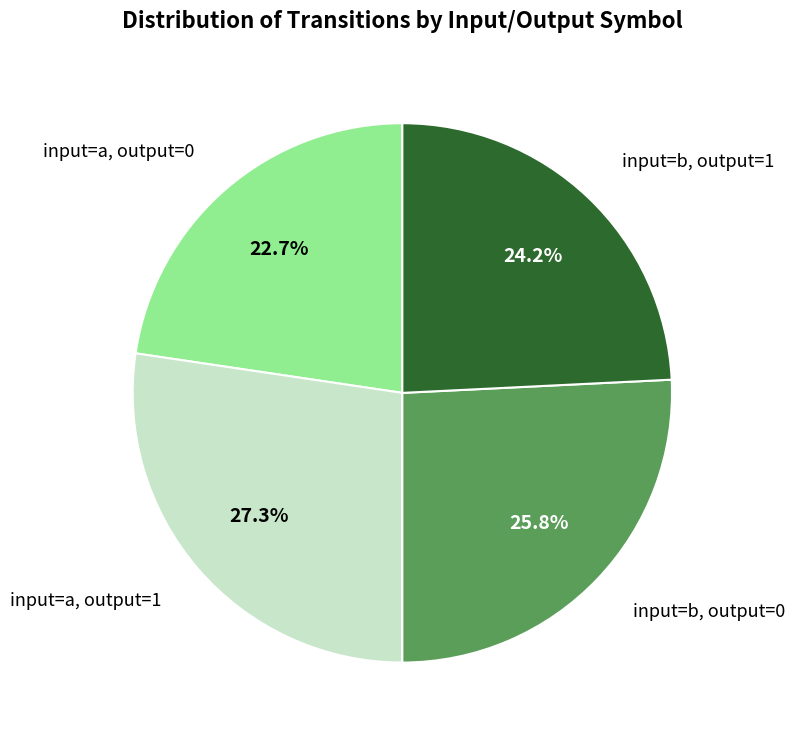

Is there a majority slice in this chart?

No